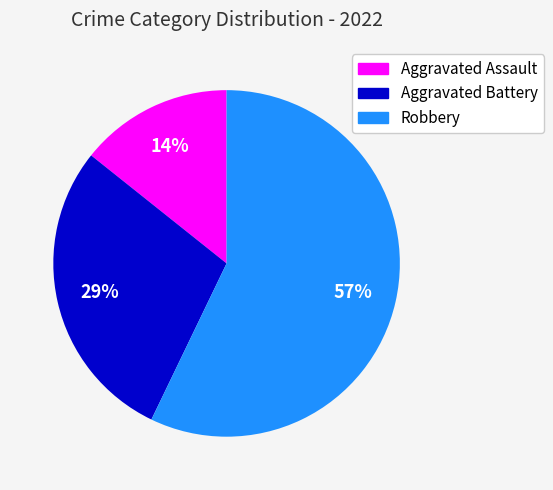

What is the ratio of the value at Robbery to the value at Aggravated Battery?

2.0